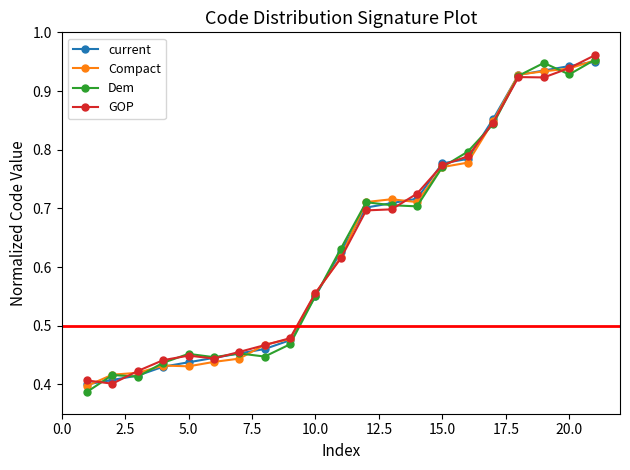

At how many categories does at least one series exceed 0?

21